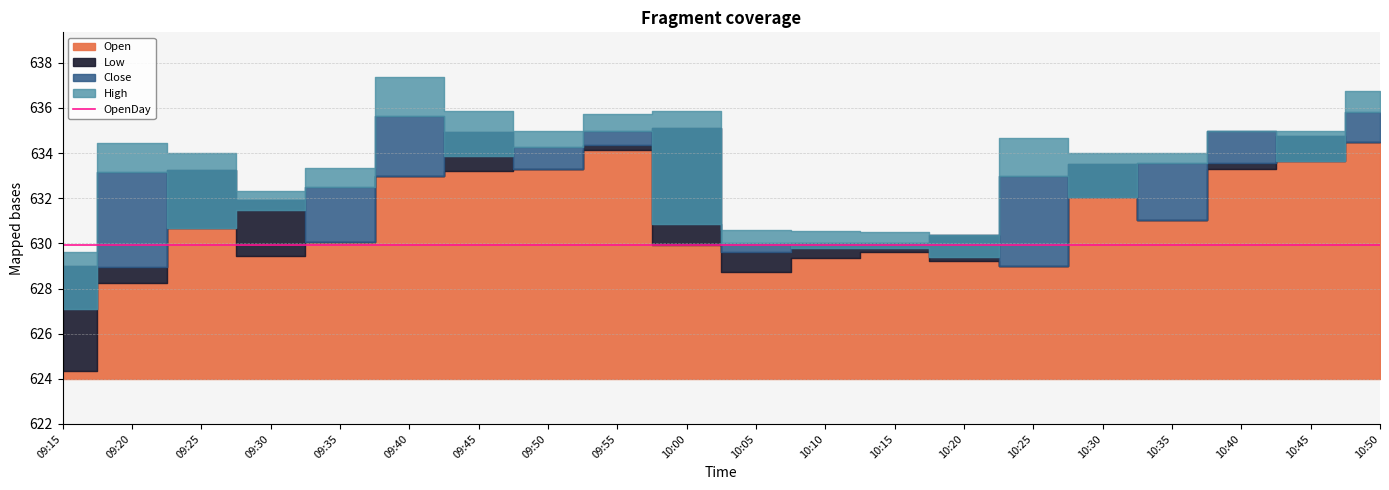

What is the spread (max minus min) of values at 10:10?

1.2